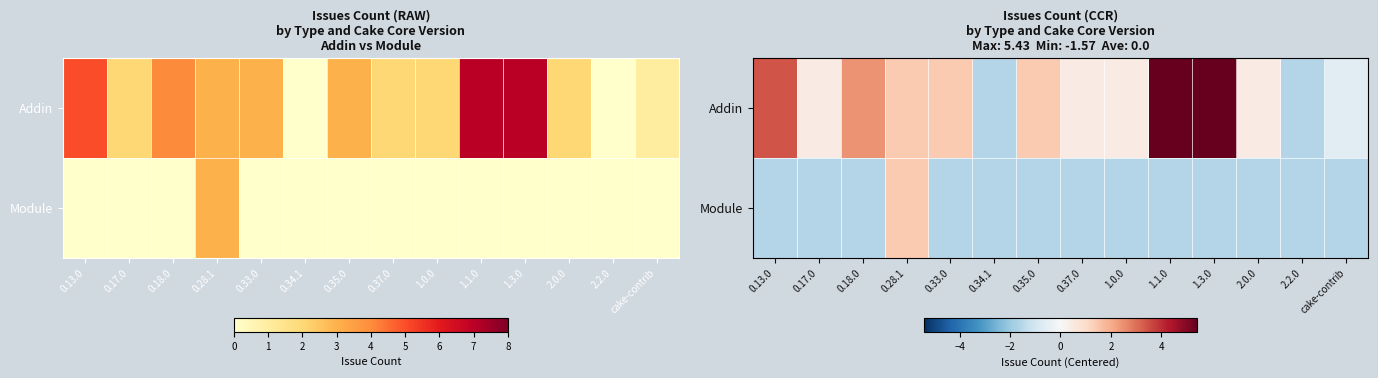

What is the smallest value displayed?

-1.6